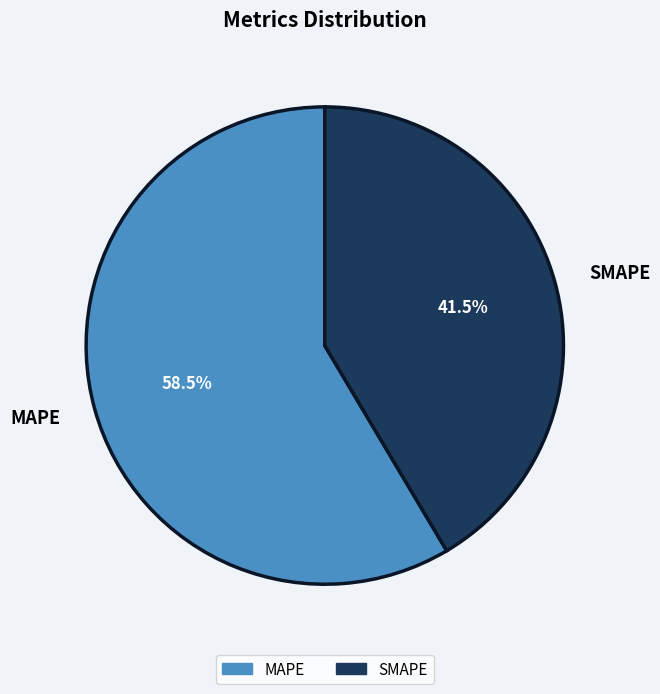

Which slice represents more than half of the pie?

MAPE